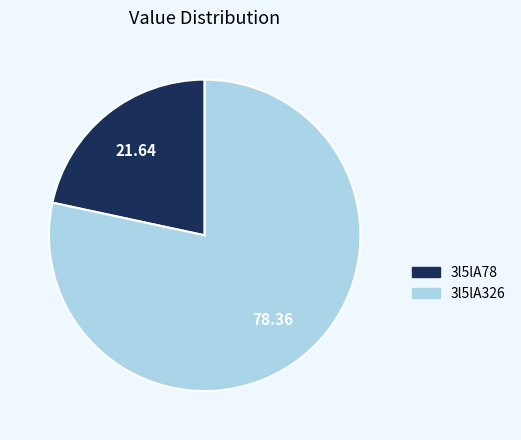

Is 3l5lA326 the majority of the pie?

Yes